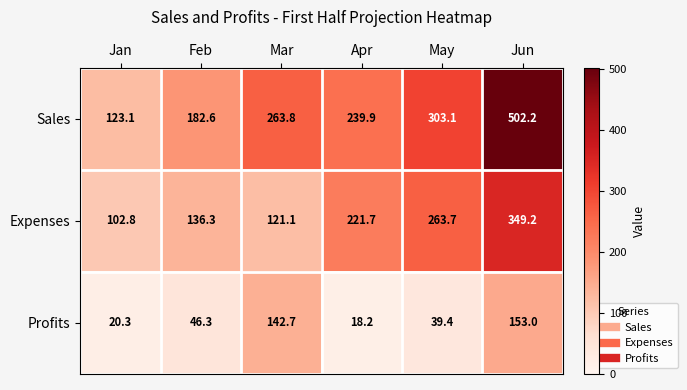

Between Jan and Apr, which series saw the biggest shift?

Expenses